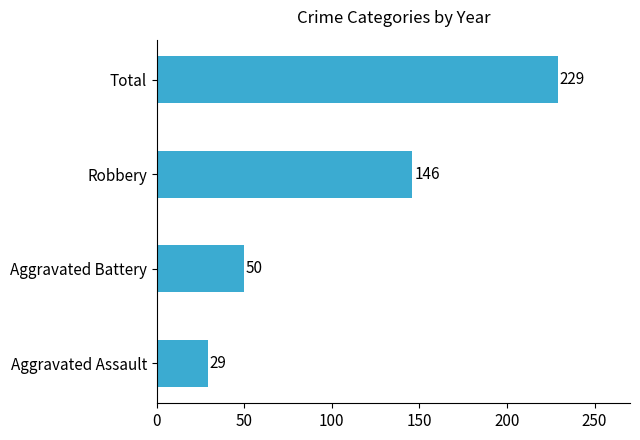

How many data points does each series have?

4